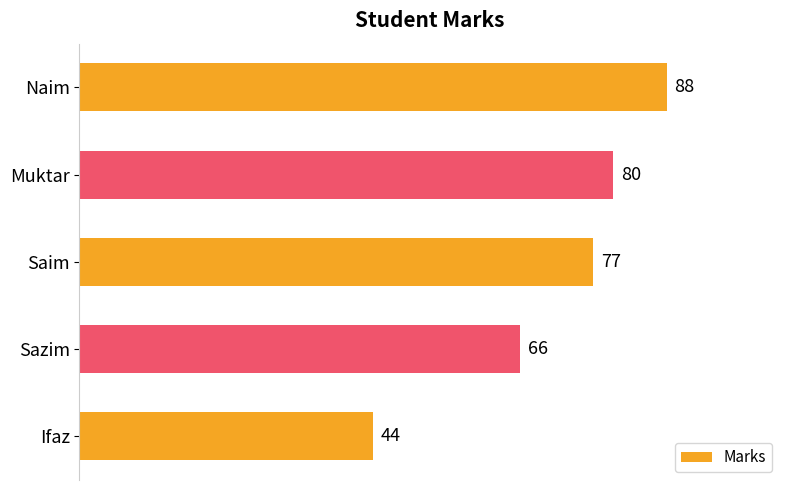

The value at Ifaz is 44. True or false?

True